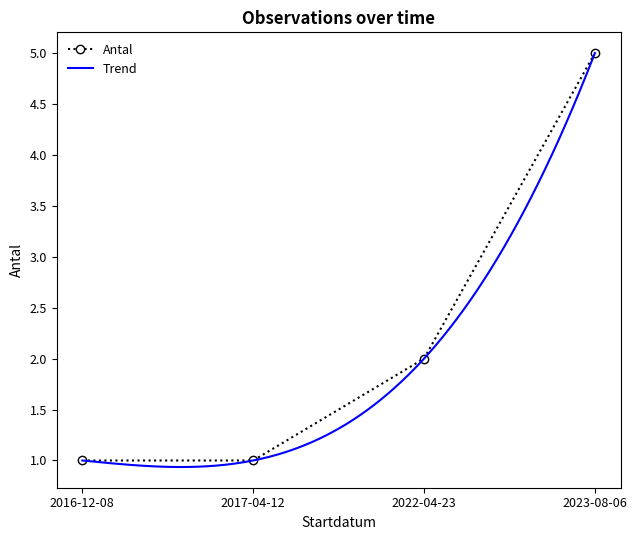

List the labels in order of value, smallest first.

2016-12-08, 2017-04-12, 2022-04-23, 2023-08-06